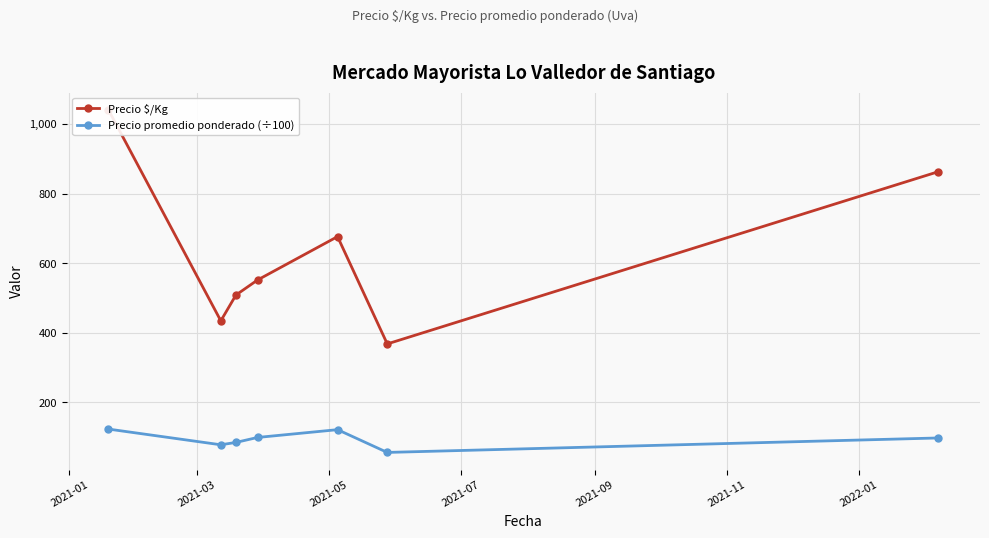

Reading right to left, what are all the values shown in this chart?

Precio $/Kg: 863.0	368.0	676.3	551.7	508.5	434.3	1040.7
Precio promedio ponderado (÷100): 97.8	56.2	121.7	99.3	85.0	78.2	123.3